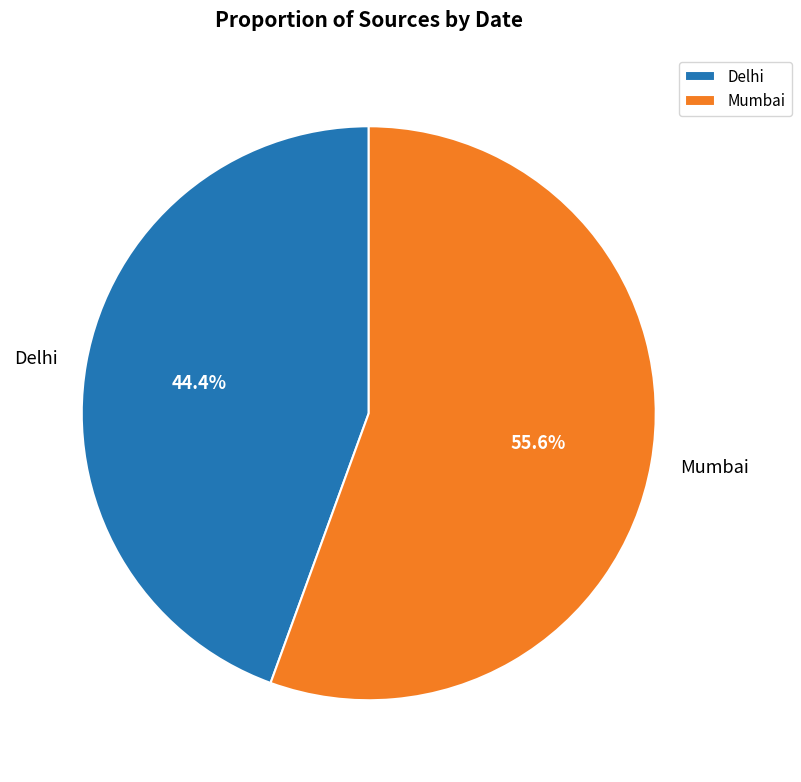

Is it true that Mumbai is 43% of the pie?

False